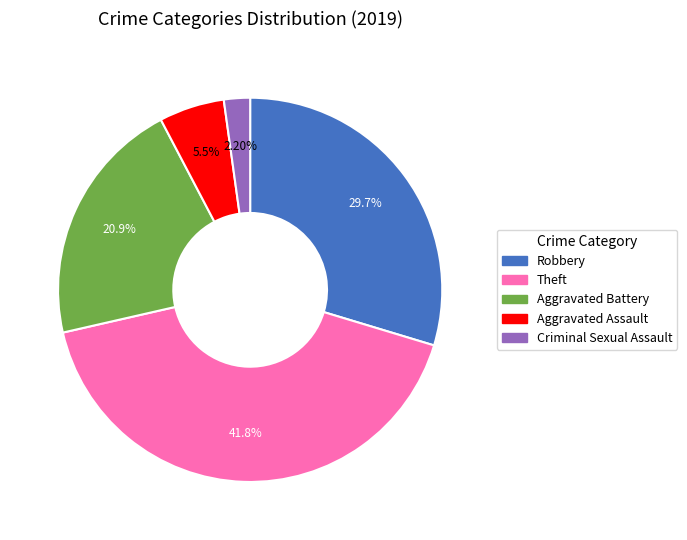

Is there any slice that represents more than half of the pie?

No